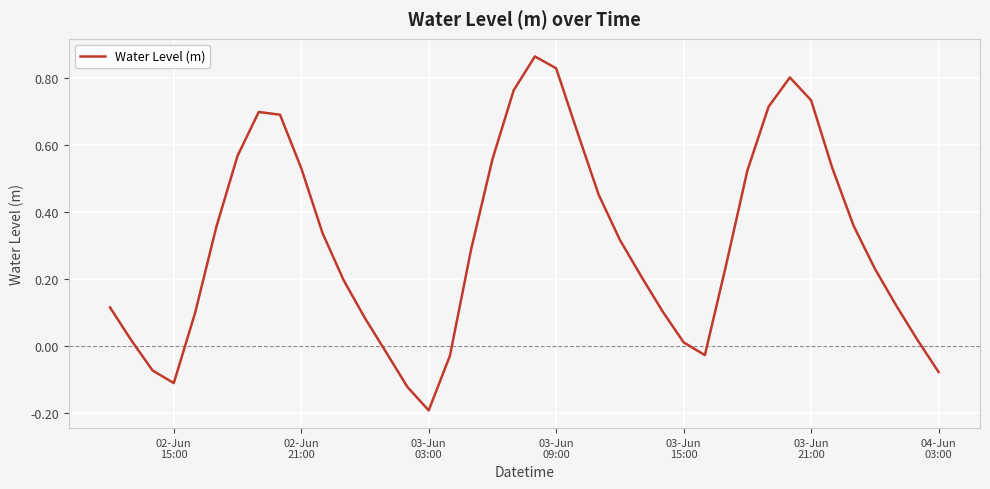

What is the difference between the maximum and minimum values?

1.1